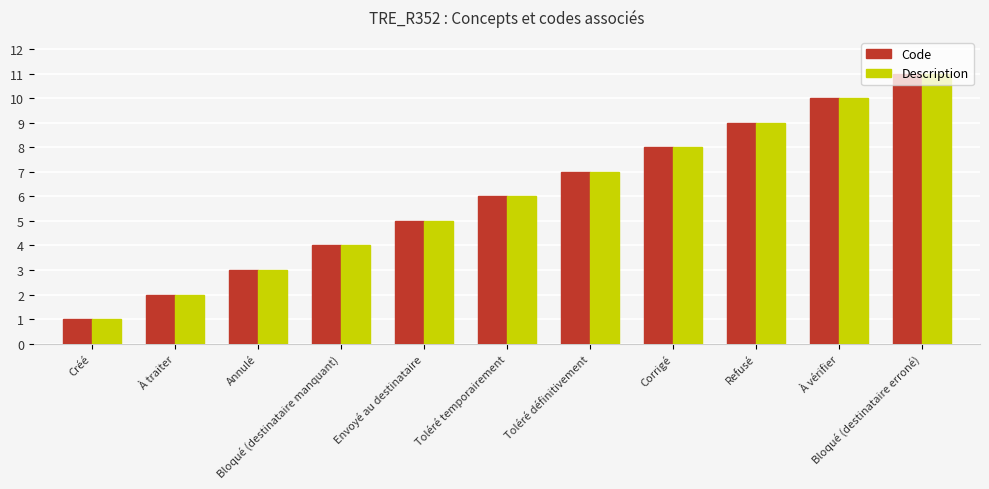

What is the sum of the Description values at Corrigé and Refusé?

17